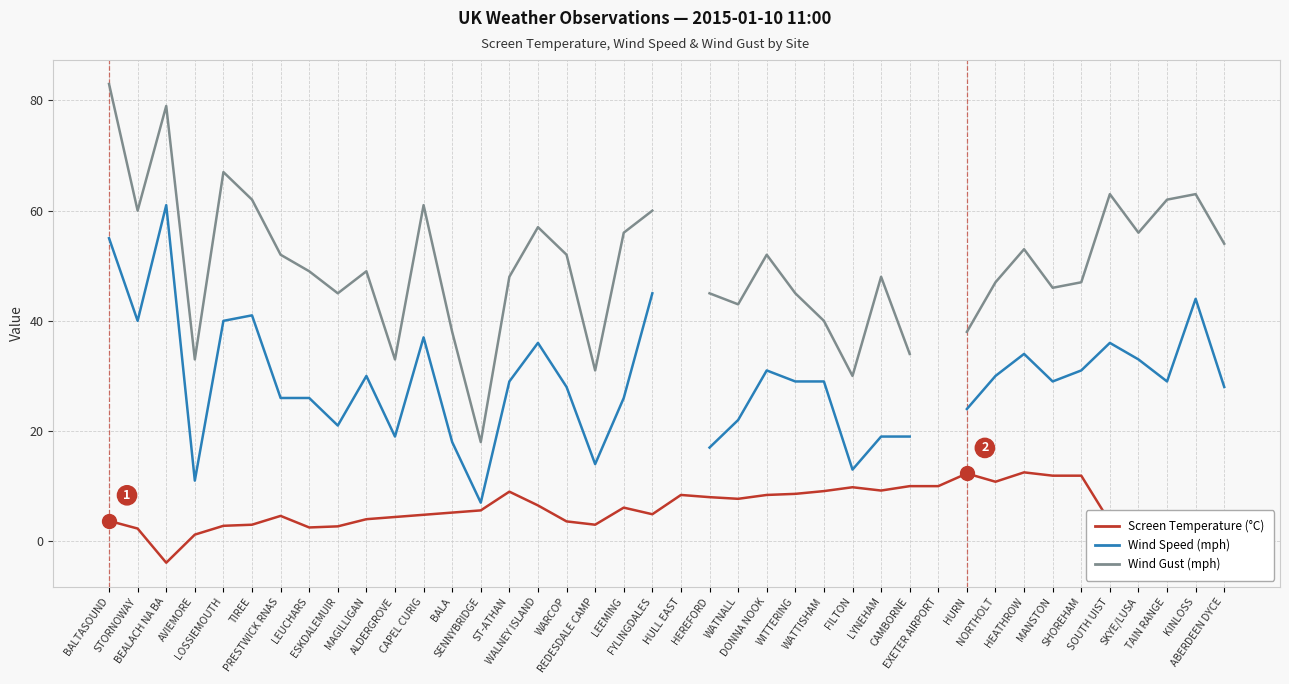

How many positive values does the Wind Gust (mph) series have?

38